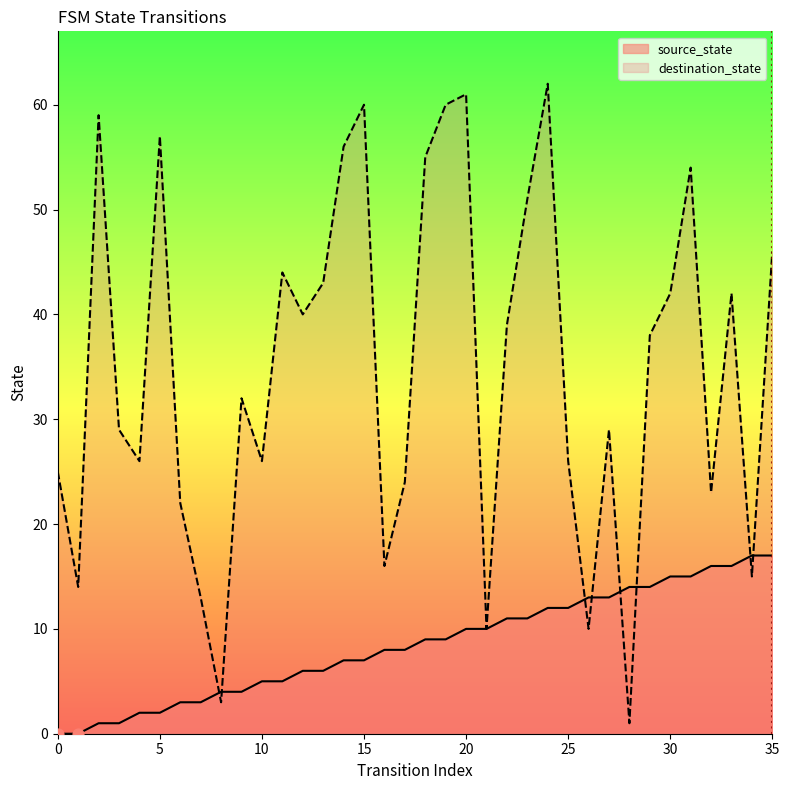

What are all the series names shown in the legend?

source_state, destination_state